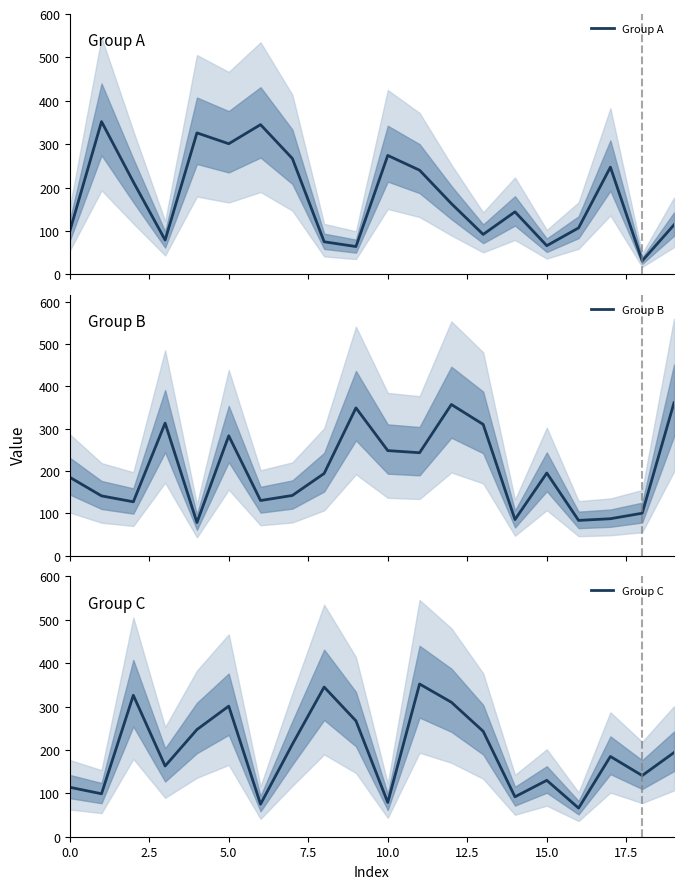

What is the value of the Group B point at the 4th from the left?

313